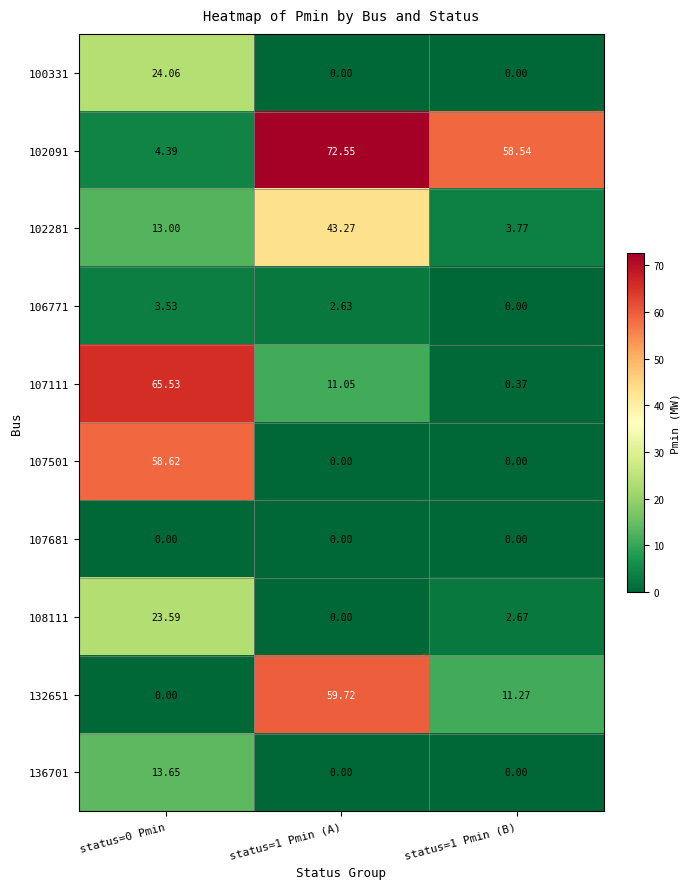

Rank the series by their maximum value, from lowest to highest.

107681, 106771, 136701, 108111, 100331, 102281, 107501, 132651, 107111, 102091